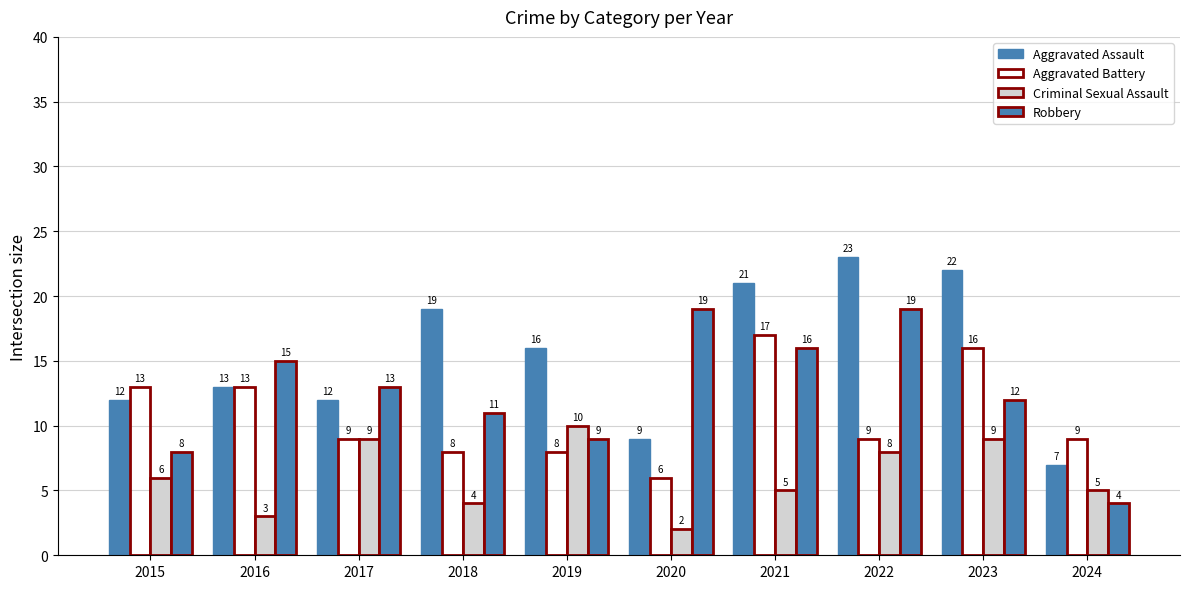

What is the value of the Robbery bar at the 4th from the left?

11